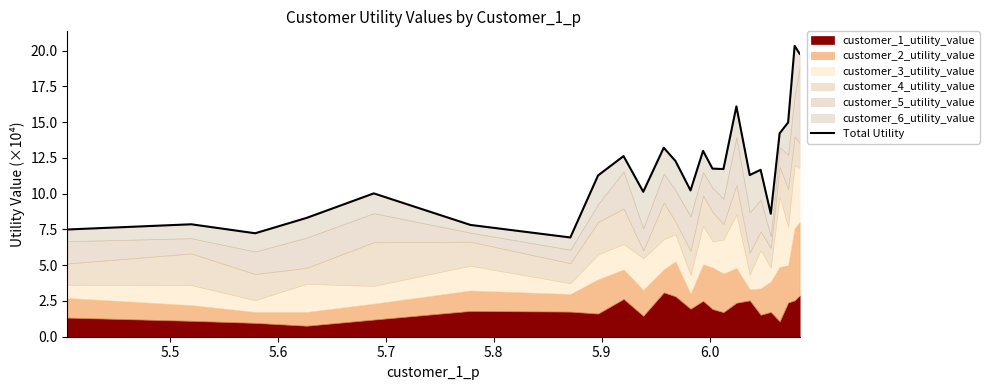

What is the sum of all values?

279.0